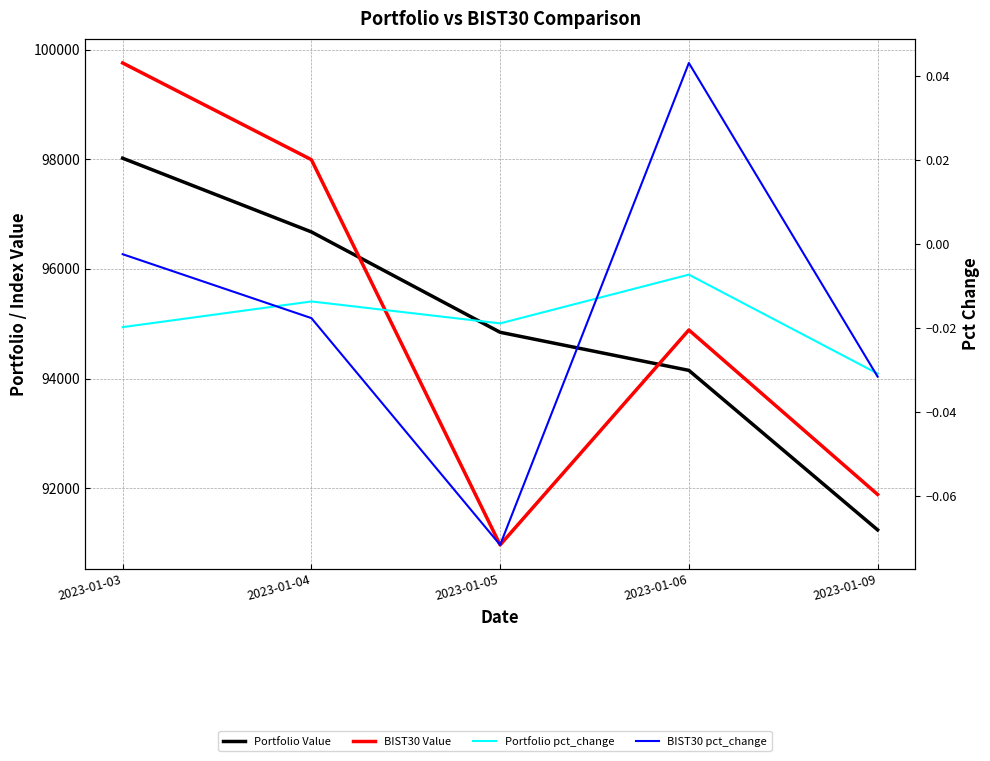

Is the value of BIST30 pct_change at 2023-01-05 greater than the value of Portfolio Value at 2023-01-04?

No